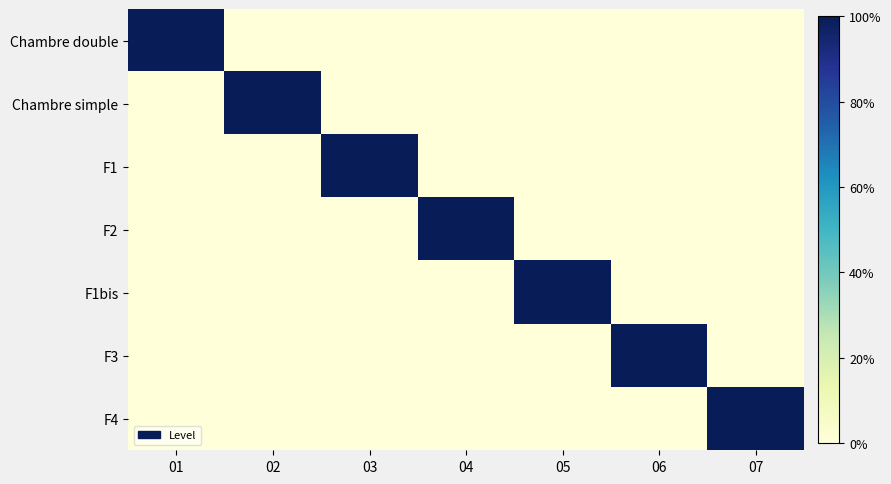

Between 06 and 07, which is larger?

06